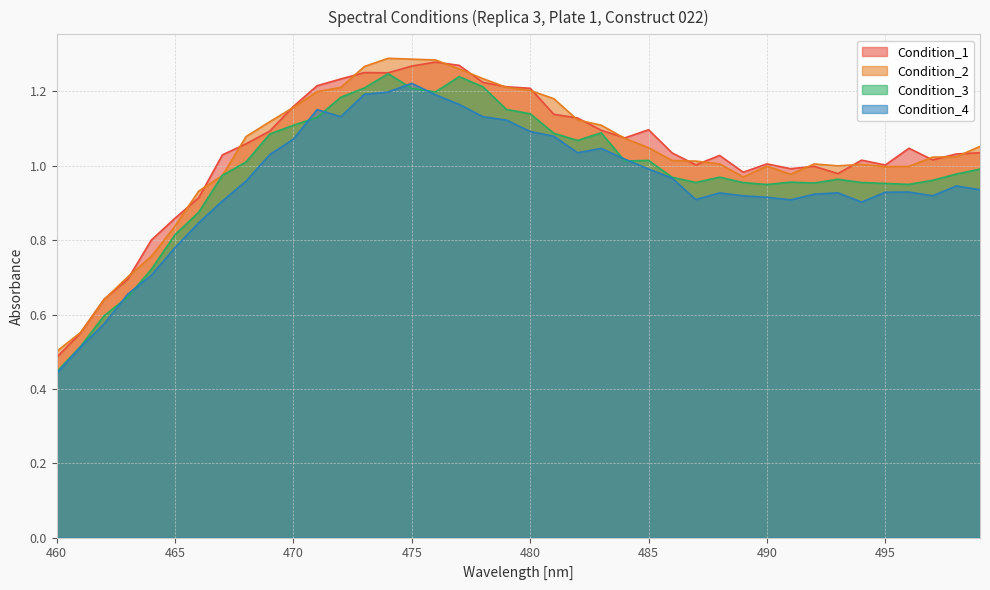

Which has a higher value, 494 or 461?

494